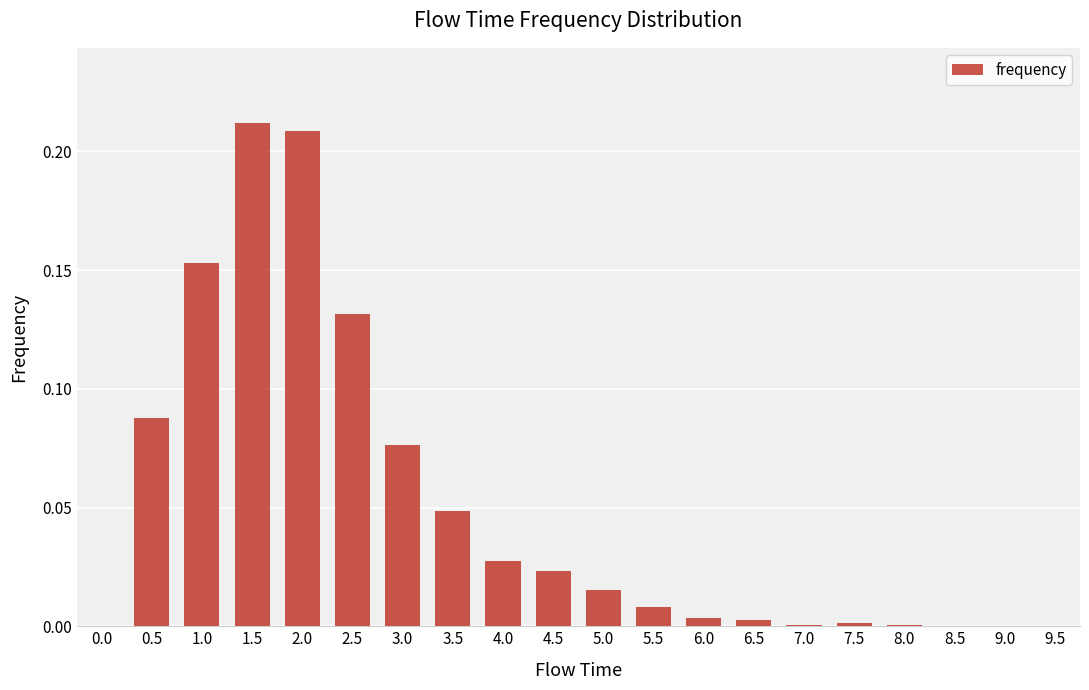

What is the sum of all values?

1.0